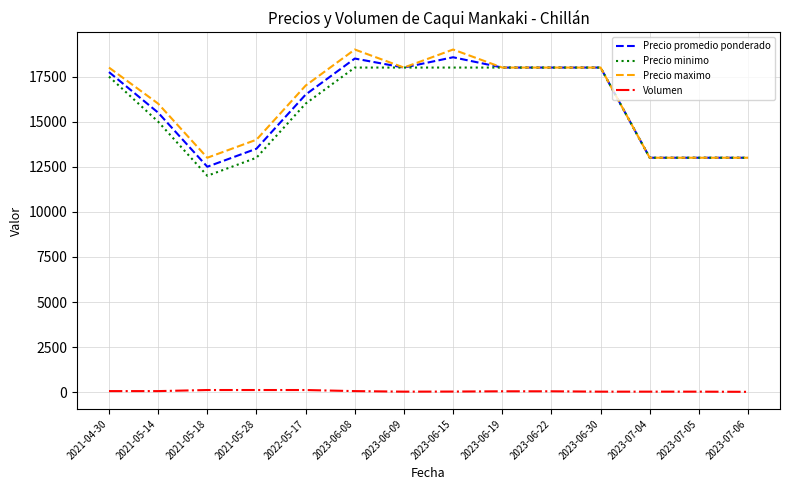

Is it true that Precio promedio ponderado equals 18000 at 2023-06-30?

True